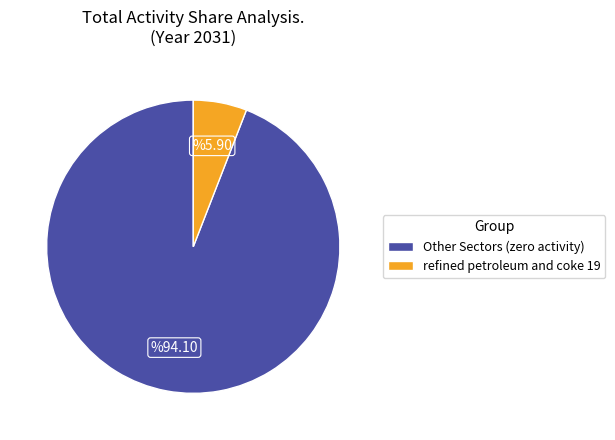

How many slices are in this pie chart?

2